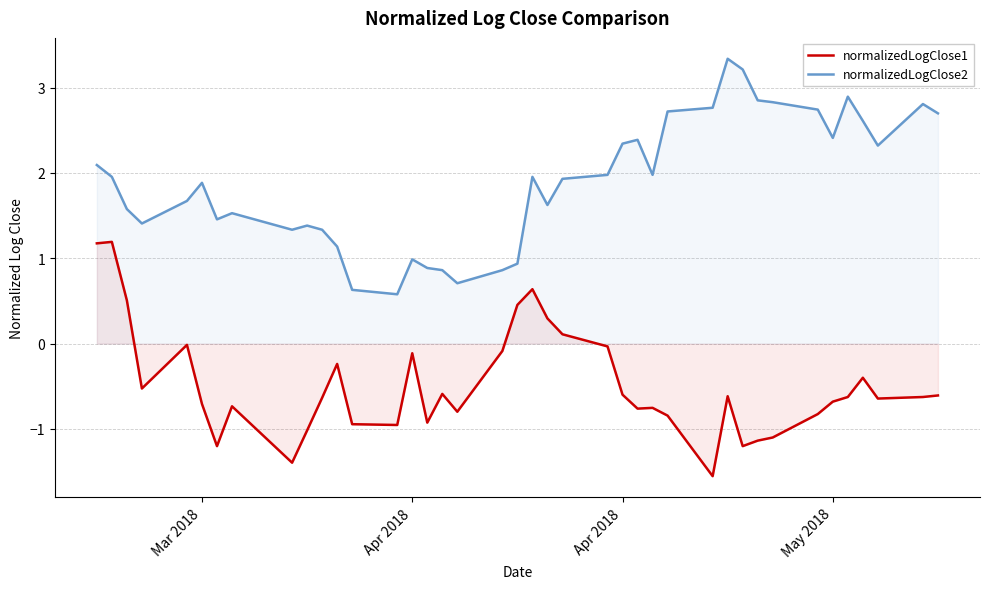

Does the chart display data point markers on the line(s)?

No